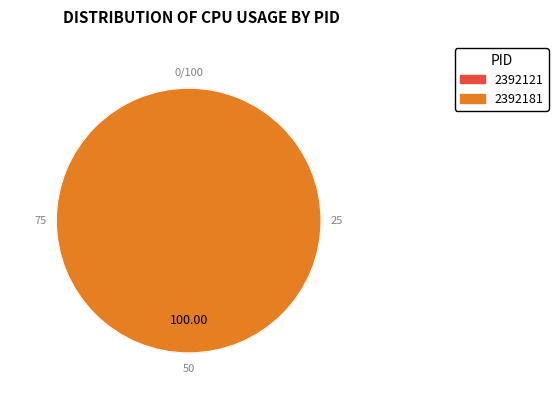

True or false: 2392181 accounts for 100% of the total.

True